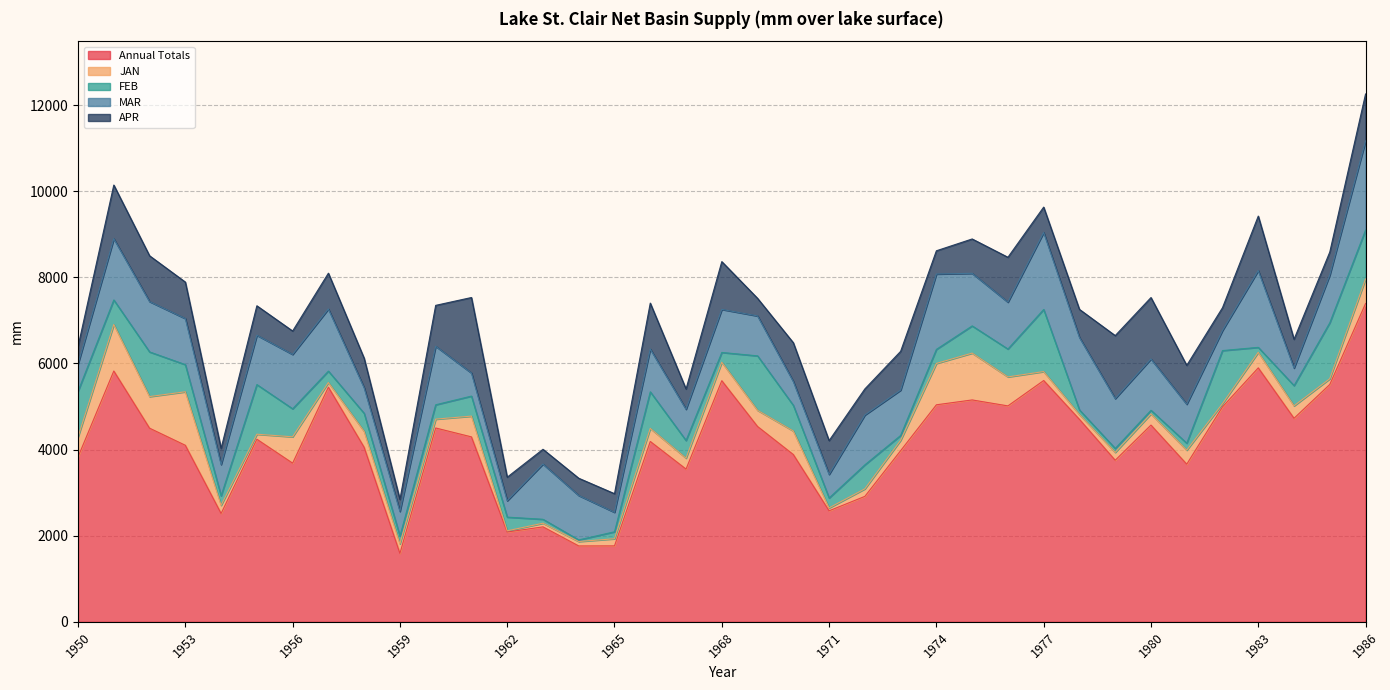

Read the Annual Totals value at 1975.

5152.2